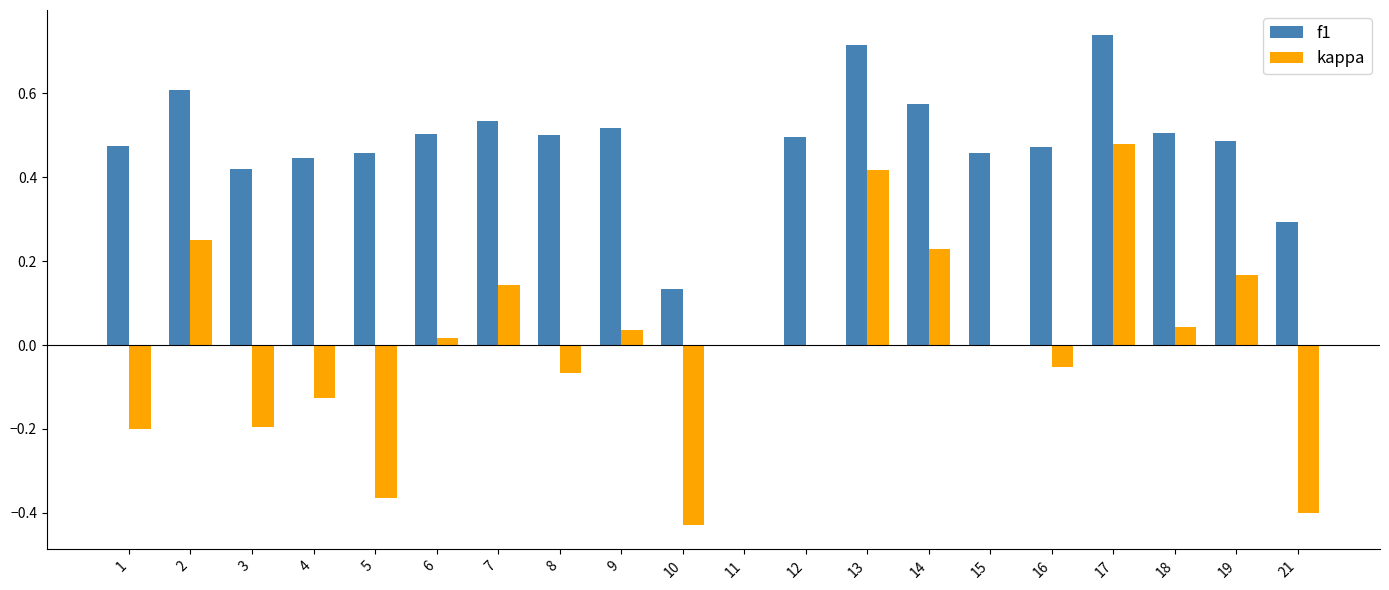

Count the f1 values in the range 0 to 1.

20